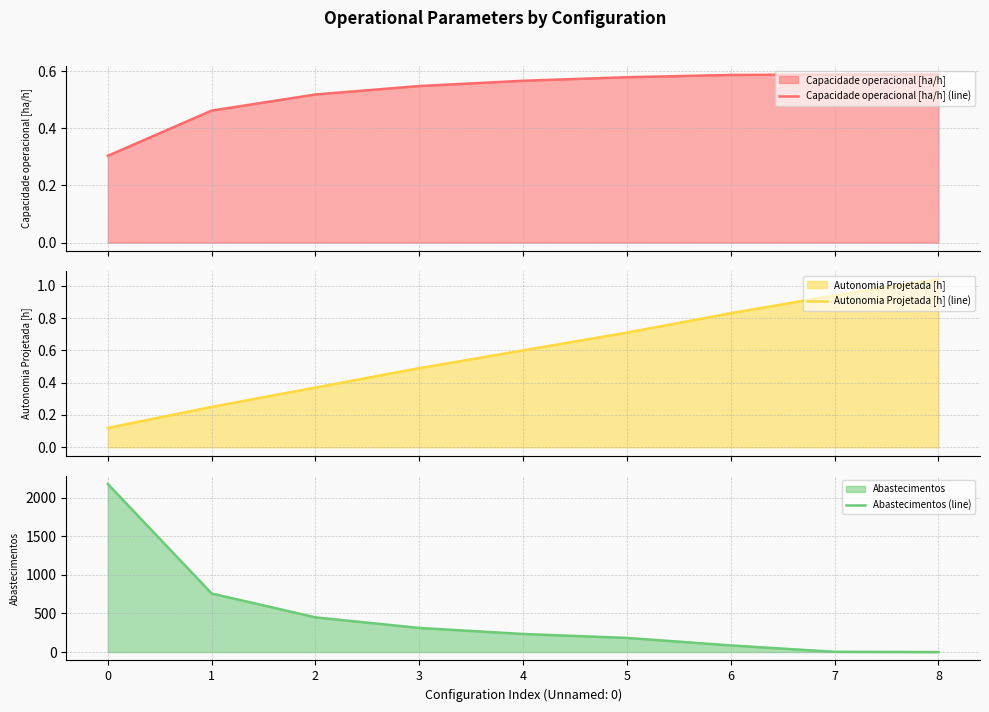

What is the difference between the highest and lowest values at 3?

311.5